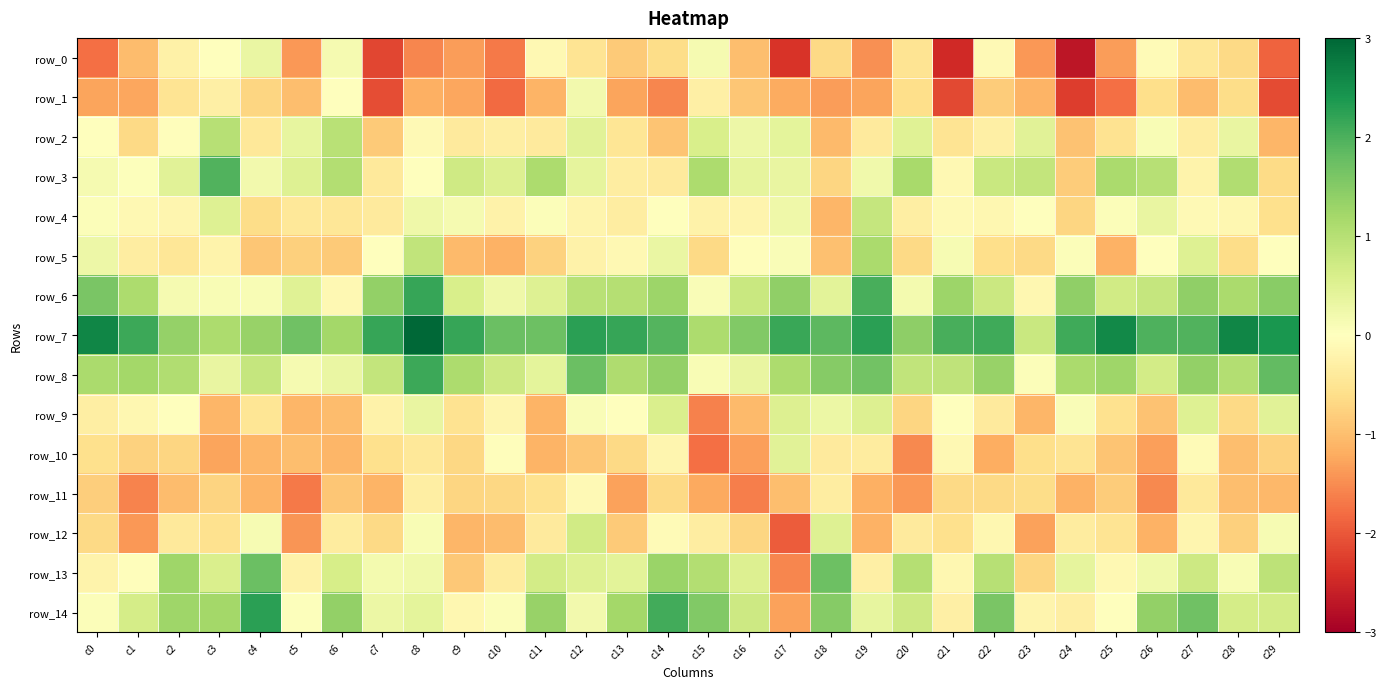

What is the difference between the maximum and minimum values in the row_13 series?

3.3